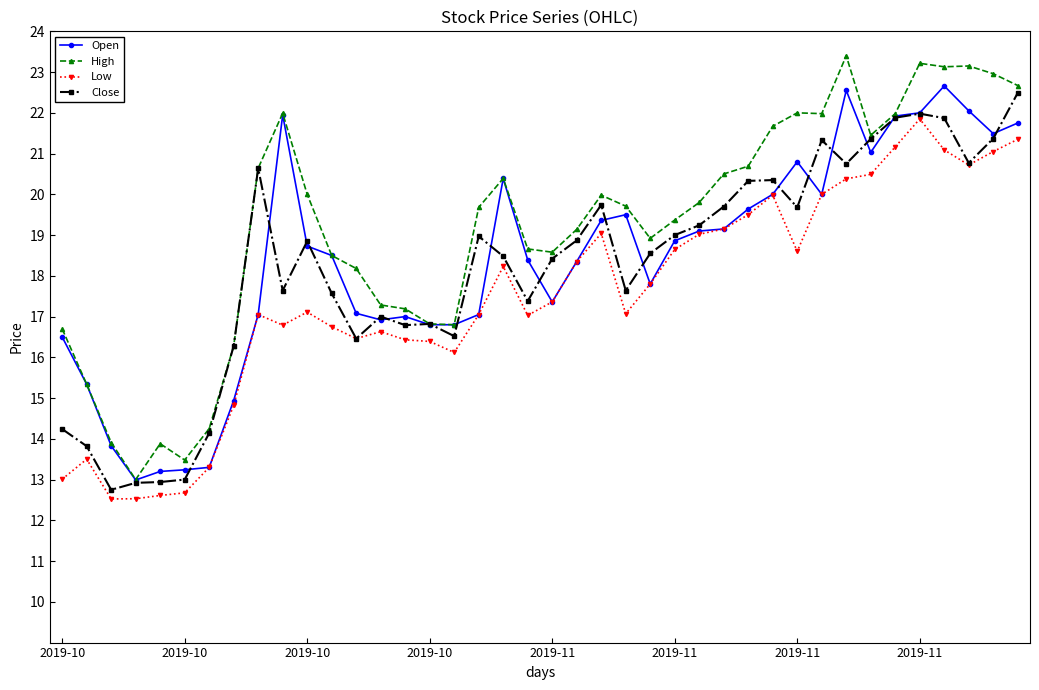

True or false: Low and High intersect in this chart.

False